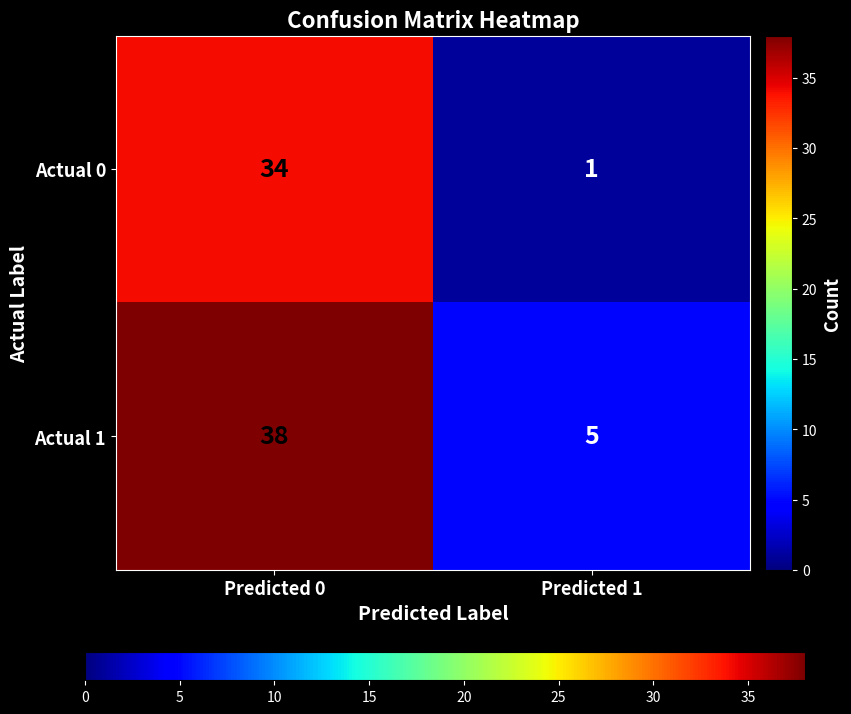

Which series has the largest total across all categories?

Actual 1